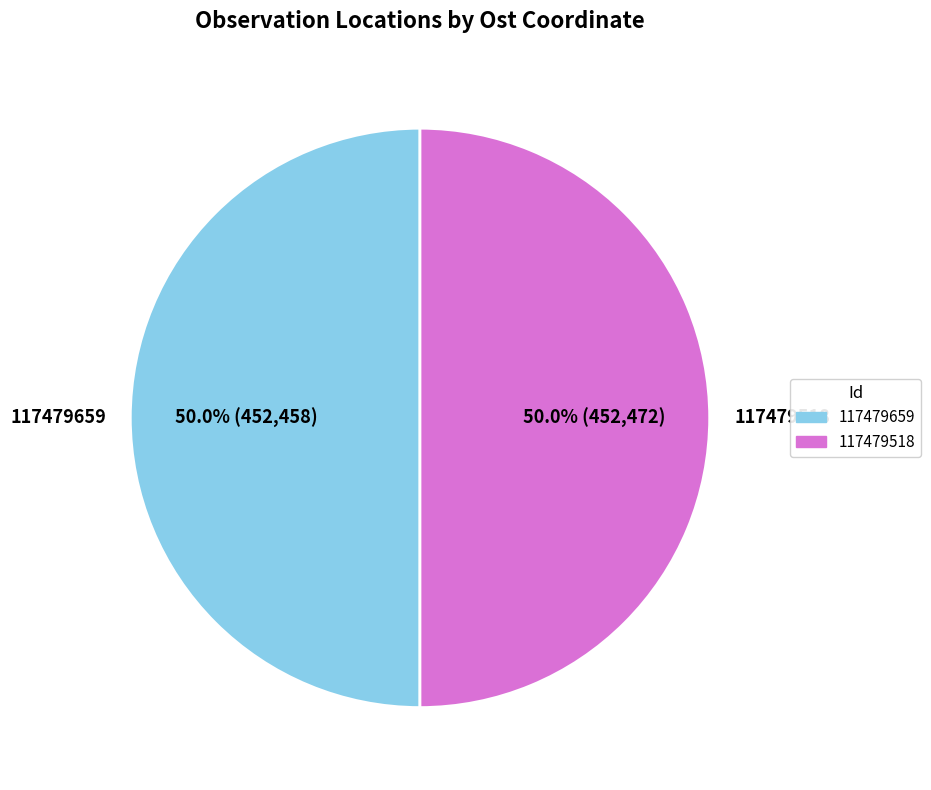

Approximately how many times larger is the value at 117479659 compared to 117479518?

1.0